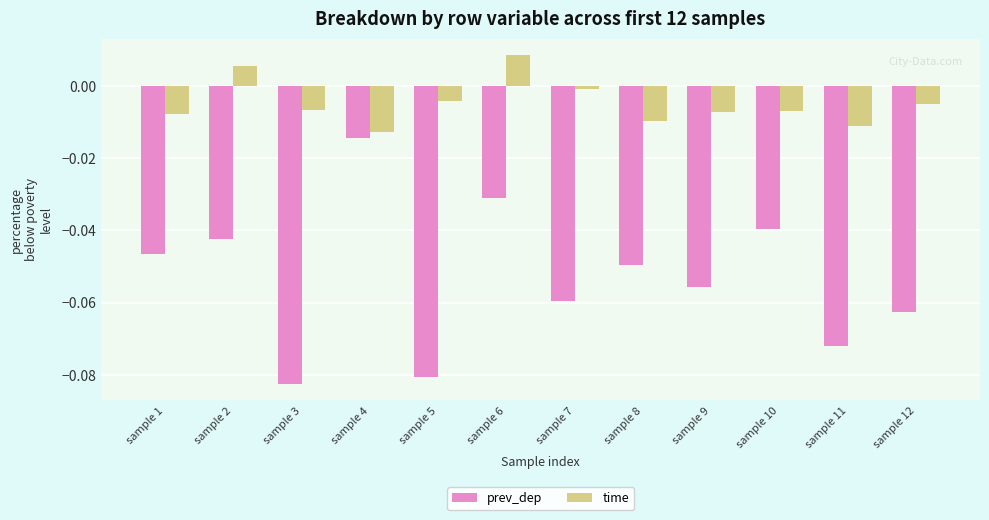

At how many categories does at least one series exceed 0?

2